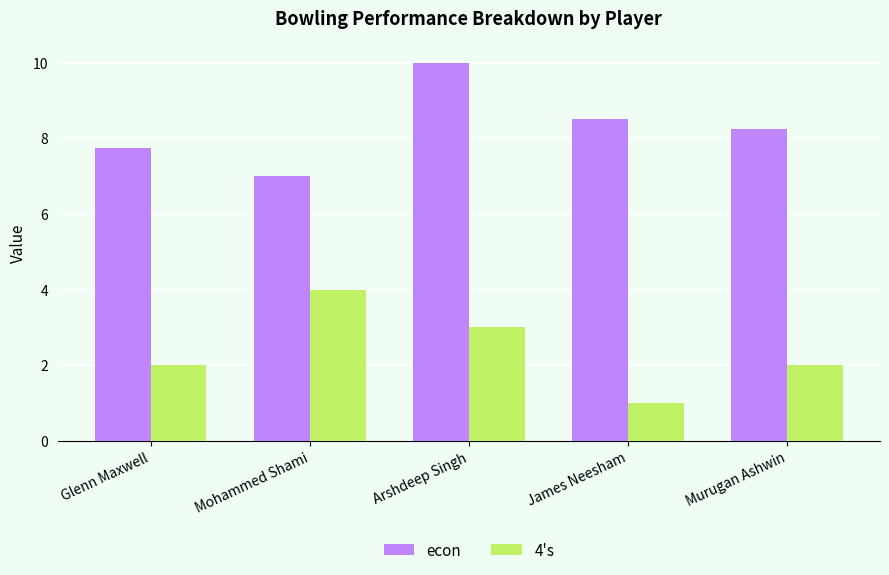

Rank the series at Arshdeep Singh from highest to lowest value.

econ, 4's